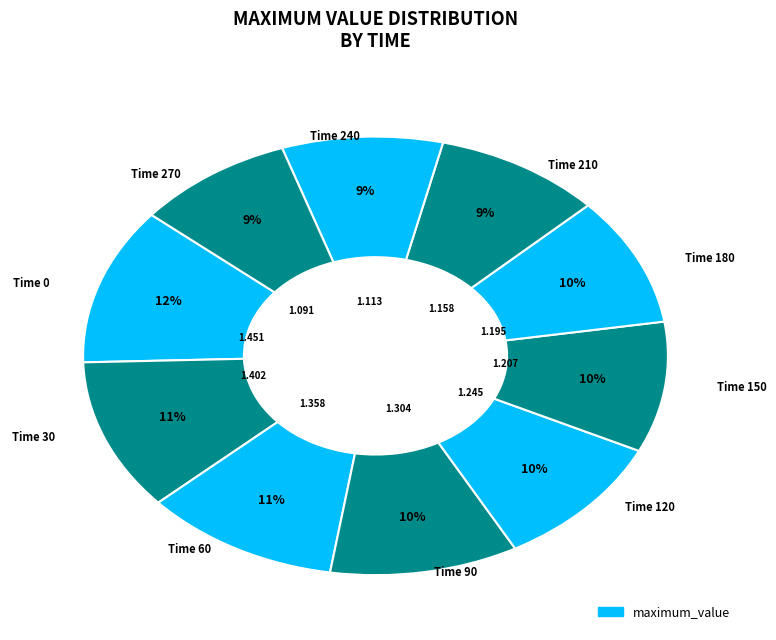

How many slices are in this pie chart?

10